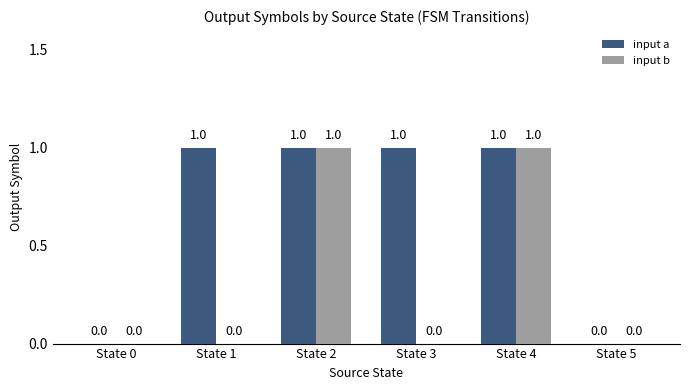

How many input b values are between 0 and 1?

6